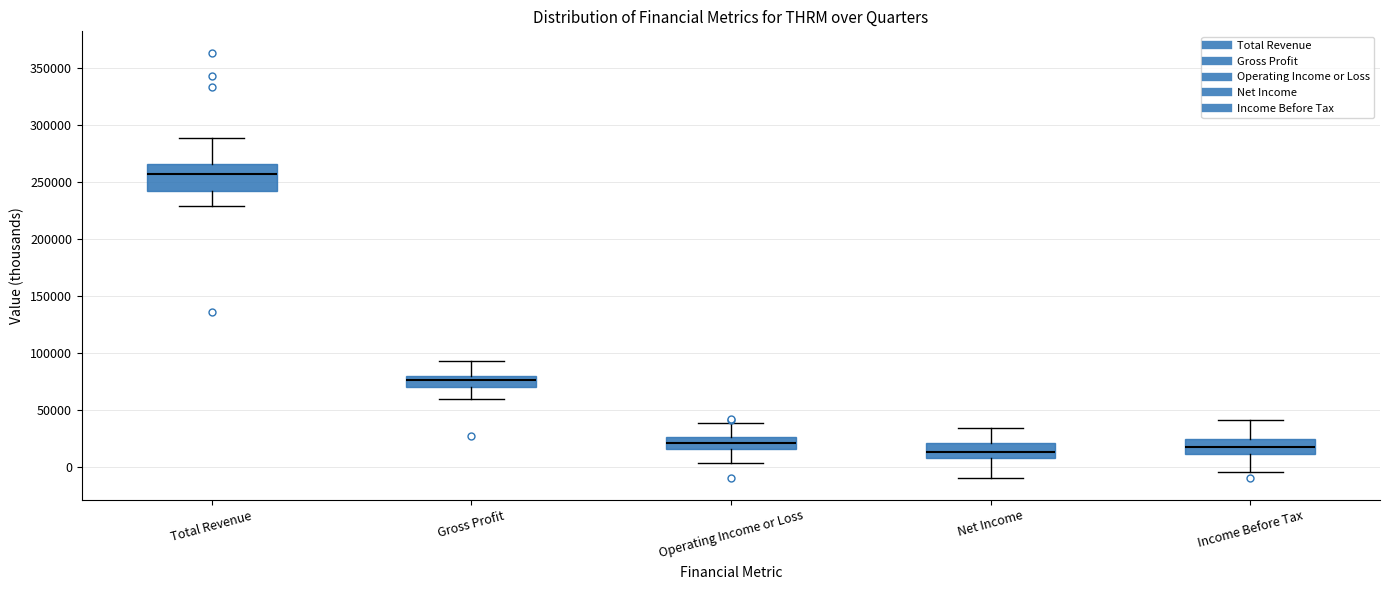

Which box's median line is the highest?

Total Revenue